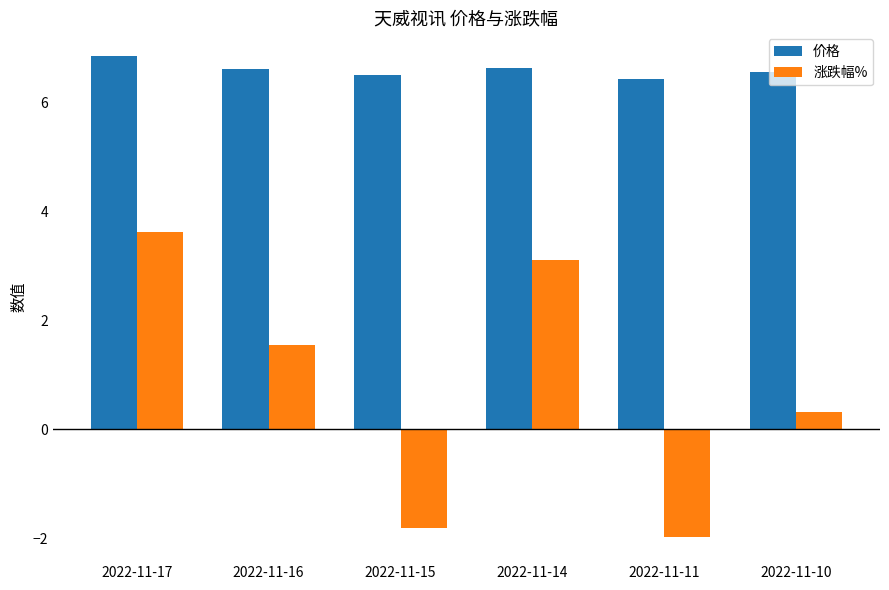

List the labels in order of 涨跌幅% value, smallest first.

2022-11-11, 2022-11-15, 2022-11-10, 2022-11-16, 2022-11-14, 2022-11-17